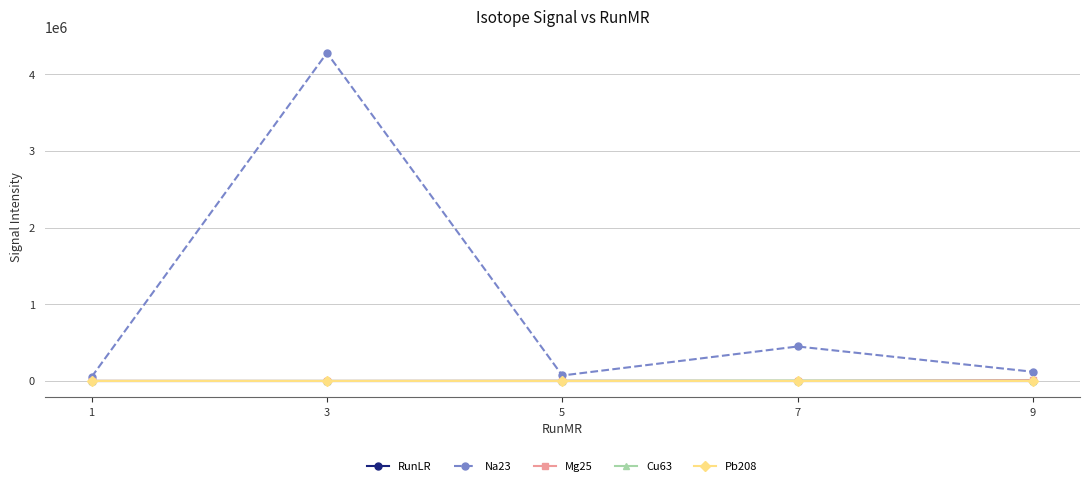

What is the difference between the maximum and second lowest values in the RunLR series?

6